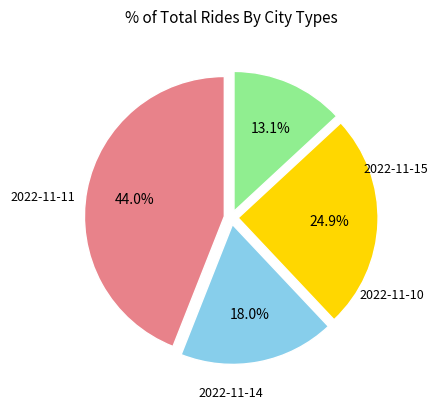

Does any single category account for the majority?

No